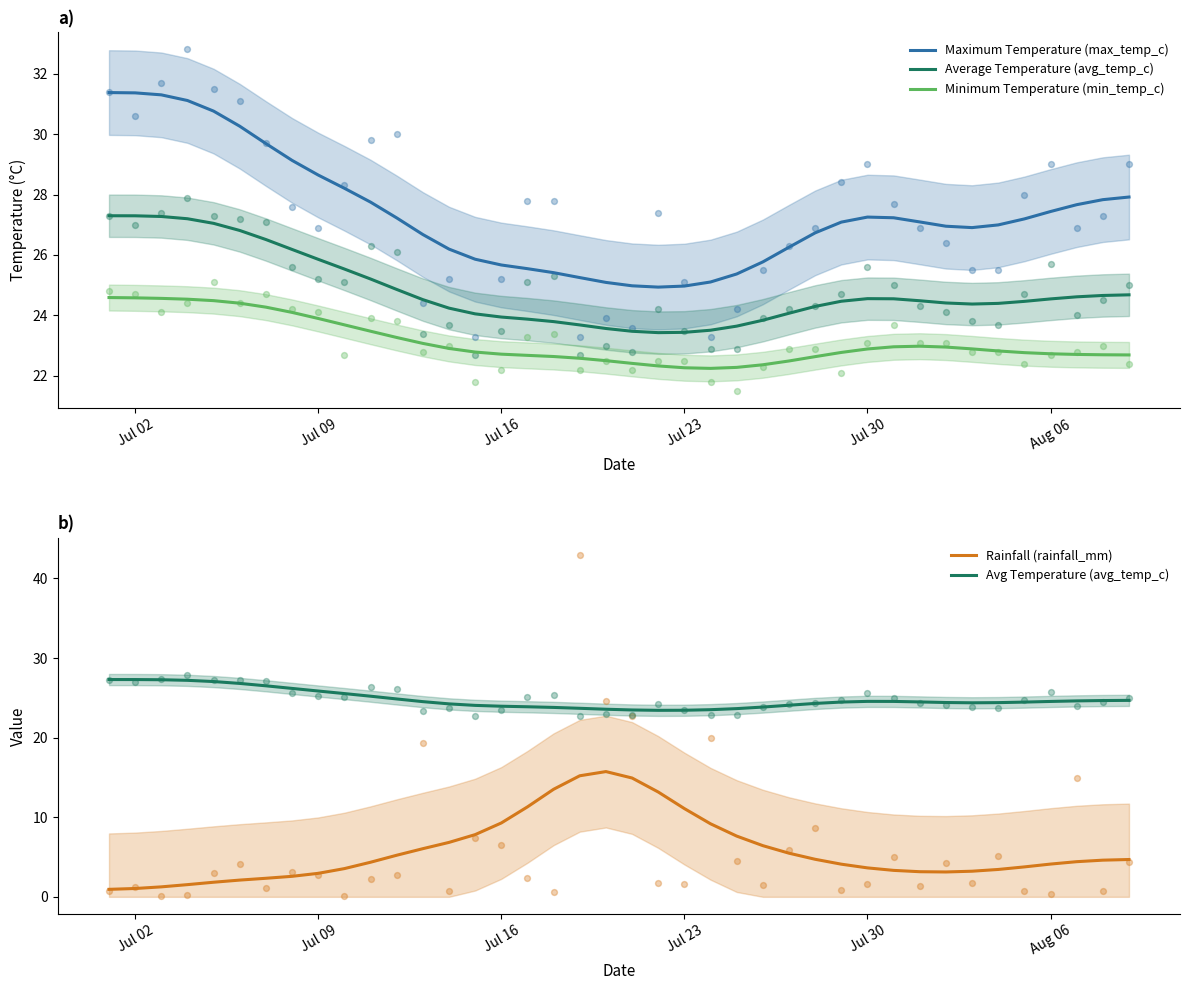

What is the highest value of the Average Temperature (avg_temp_c) series?

27.3